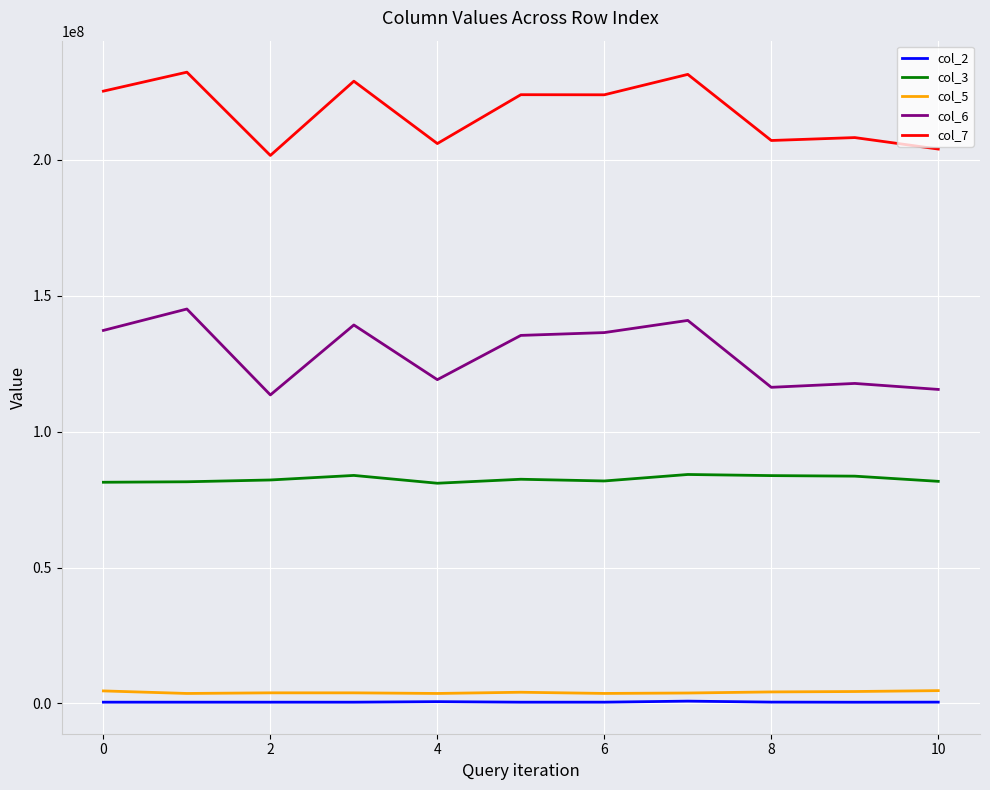

True or false: col_2 and col_3 cross at least once.

False